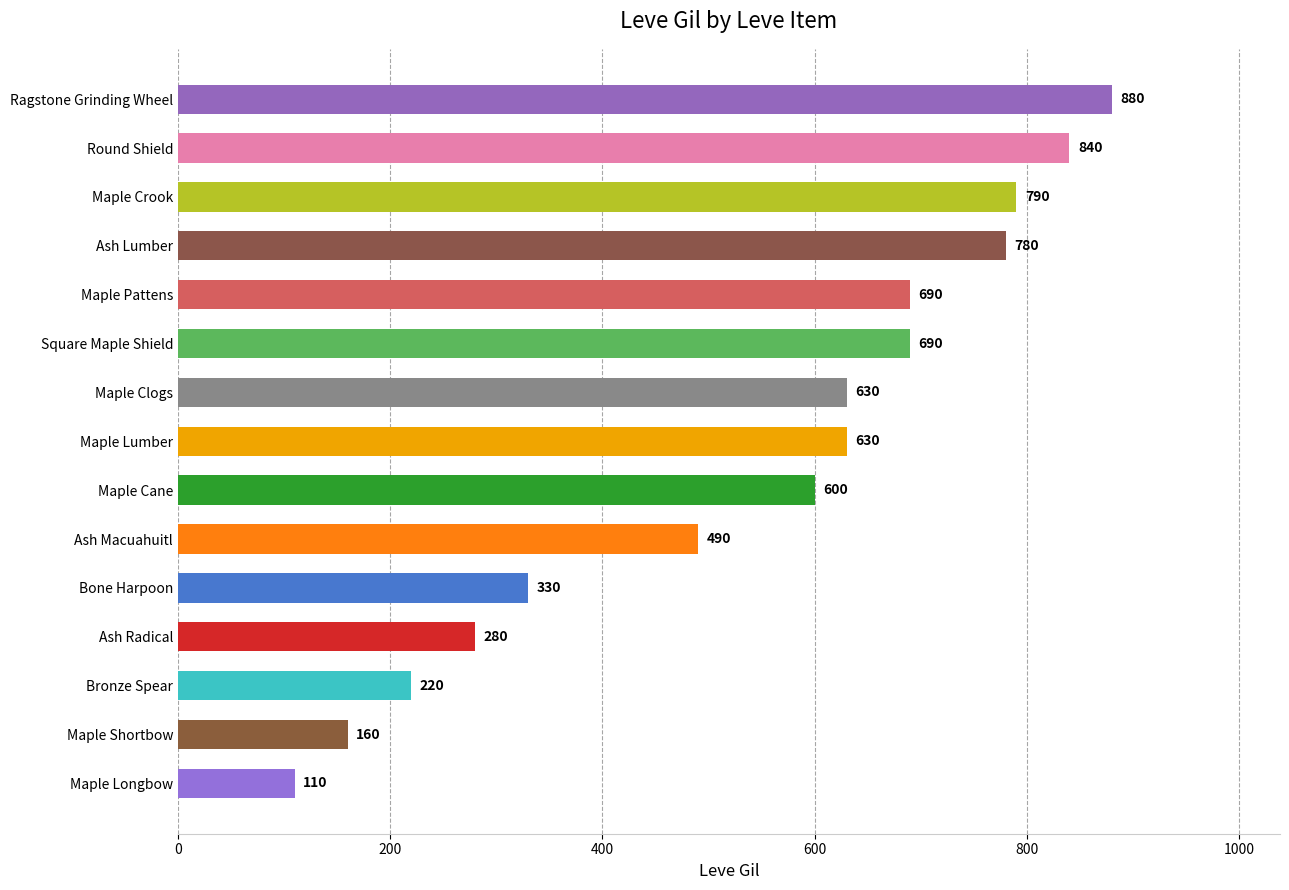

What is the value of the 4th bar from the top?

780